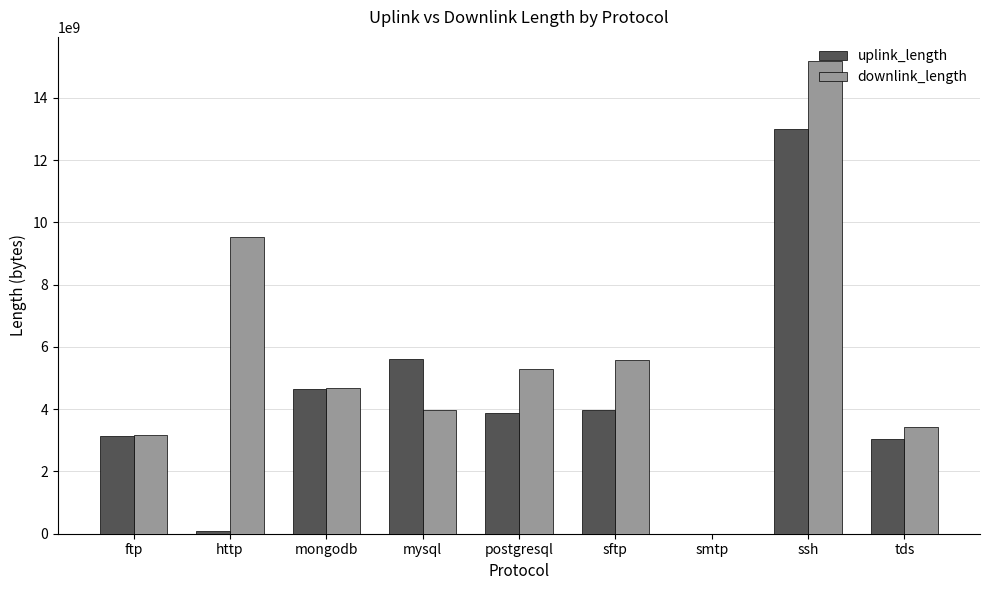

What is the sum of all uplink_length values?

37368443964